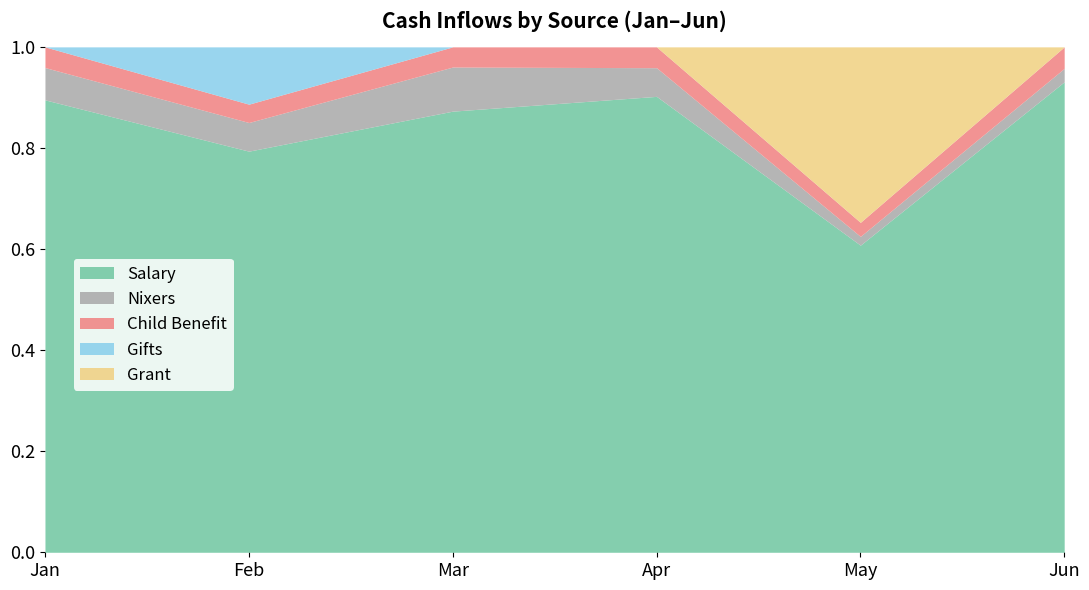

Is it true that Salary equals 3500 at Feb?

True